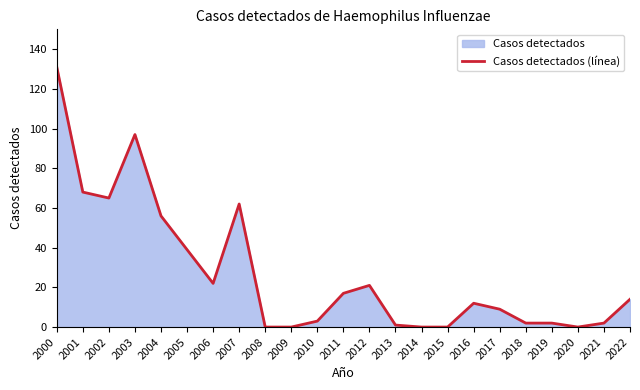

Which has a higher value, 2015 or 2012?

2012